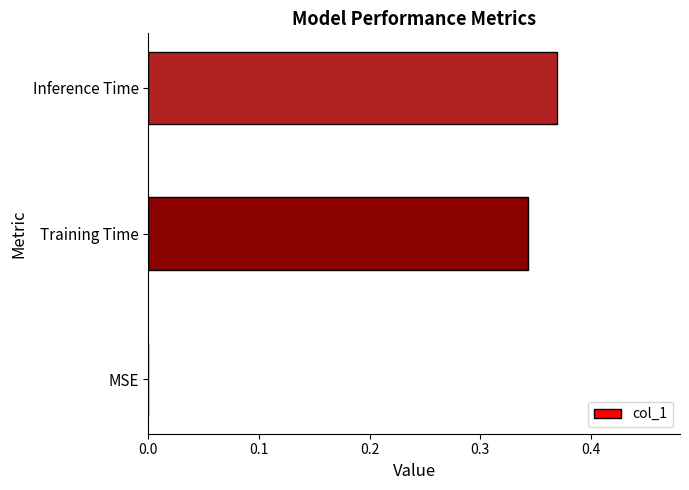

What is the sum of all values?

0.7